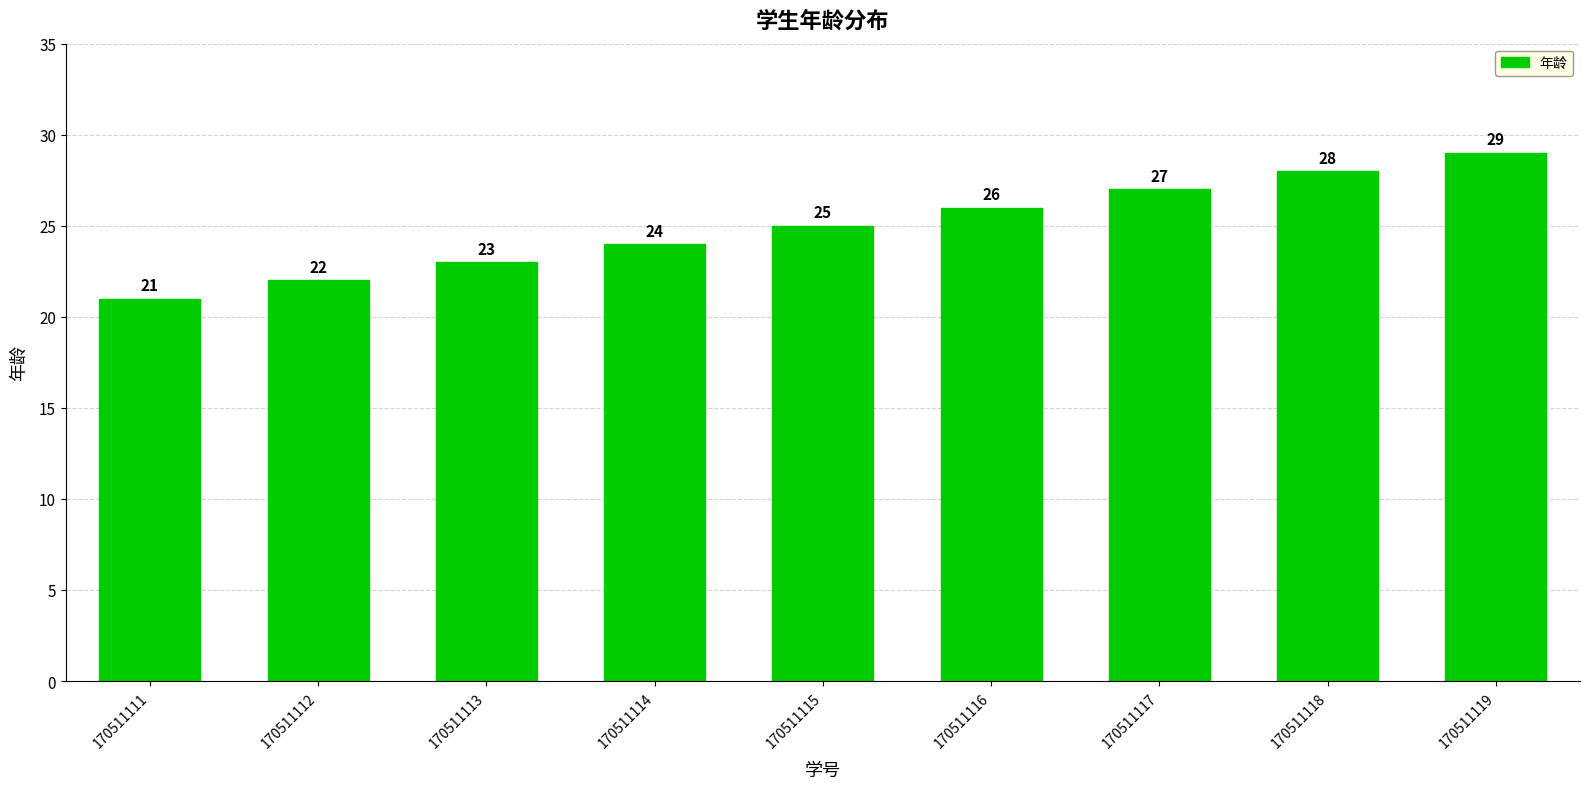

How many distinct data groups are displayed?

1